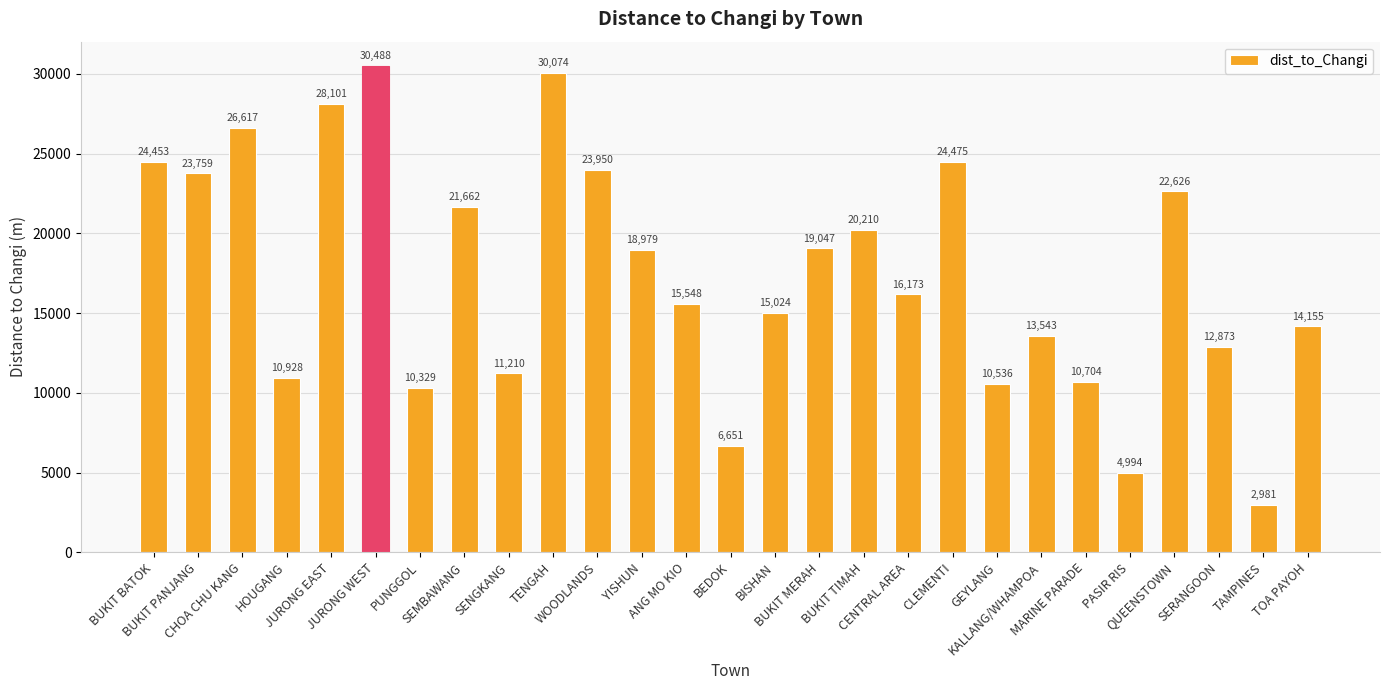

How many bars are there in total?

27